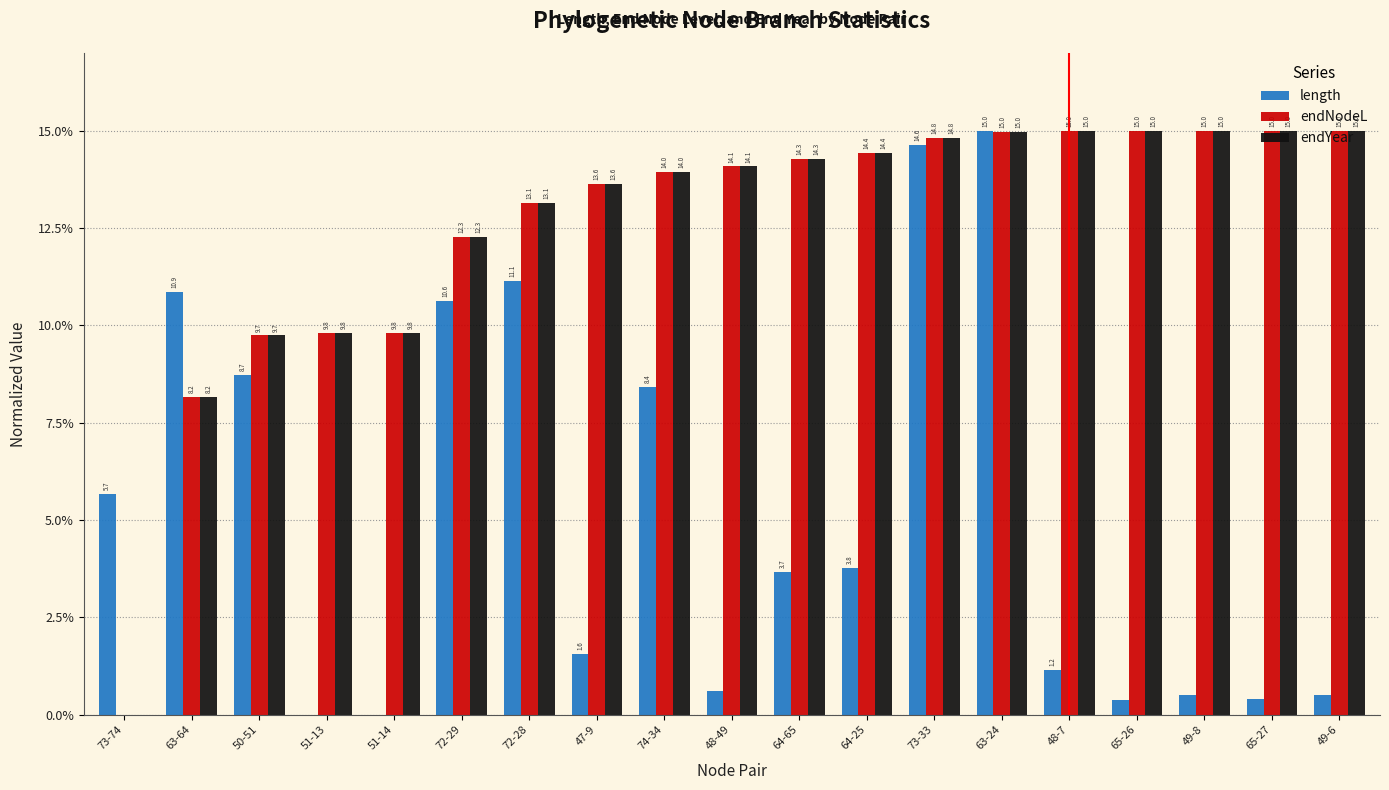

Between 65-26 and 49-8, which series saw the biggest shift?

length